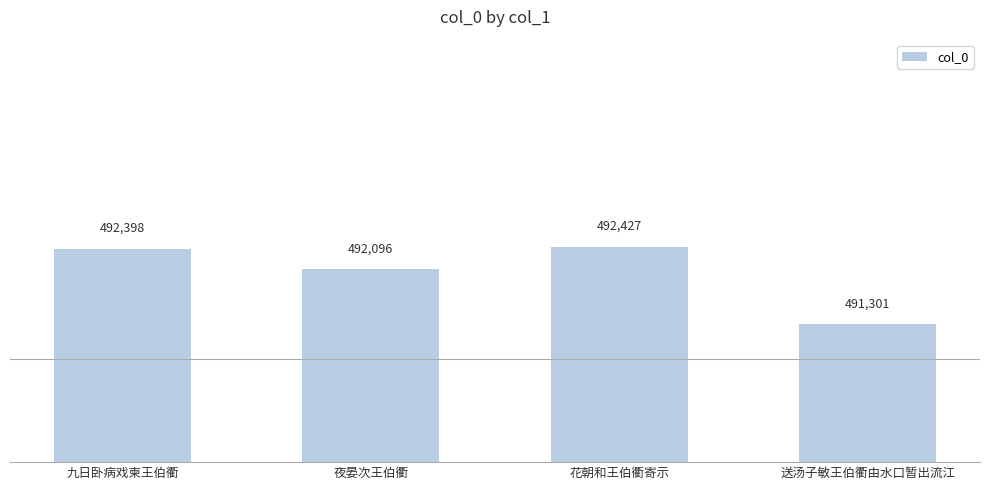

Rank the categories by value from highest to lowest.

花朝和王伯衢寄示, 九日卧病戏柬王伯衢, 夜晏次王伯衢, 送汤子敏王伯衢由水口暂出流江